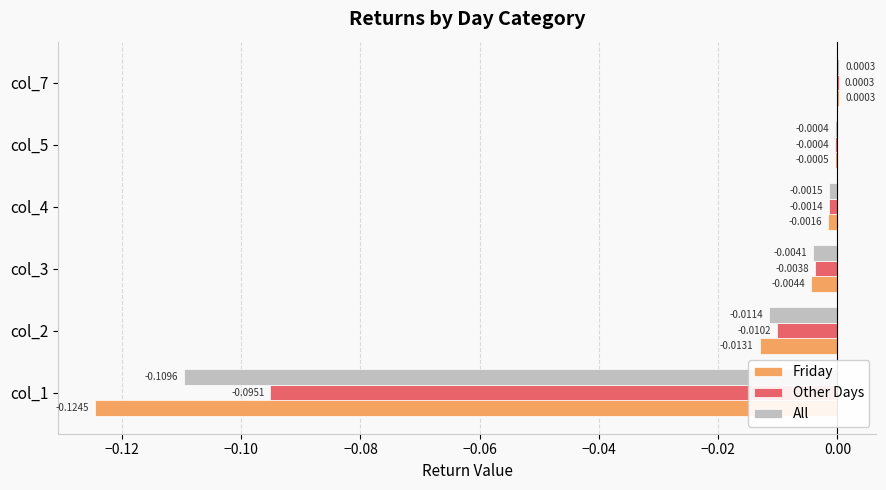

At which category is the sum across all series the highest?

col_7